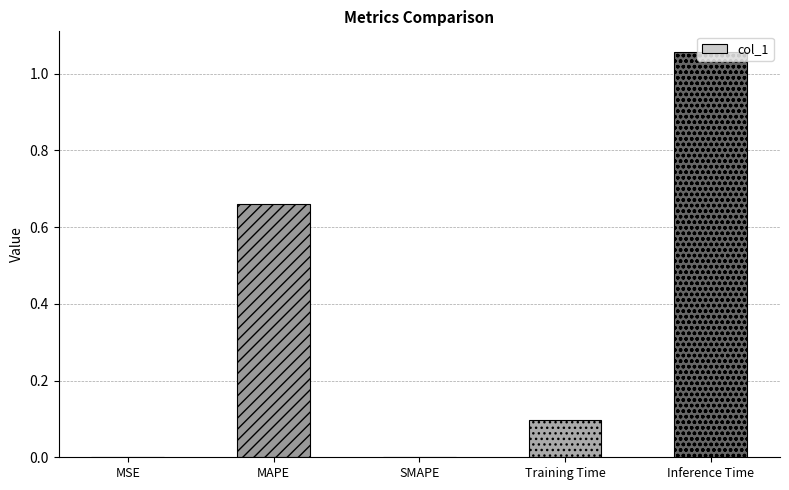

How many series are shown in this chart?

1